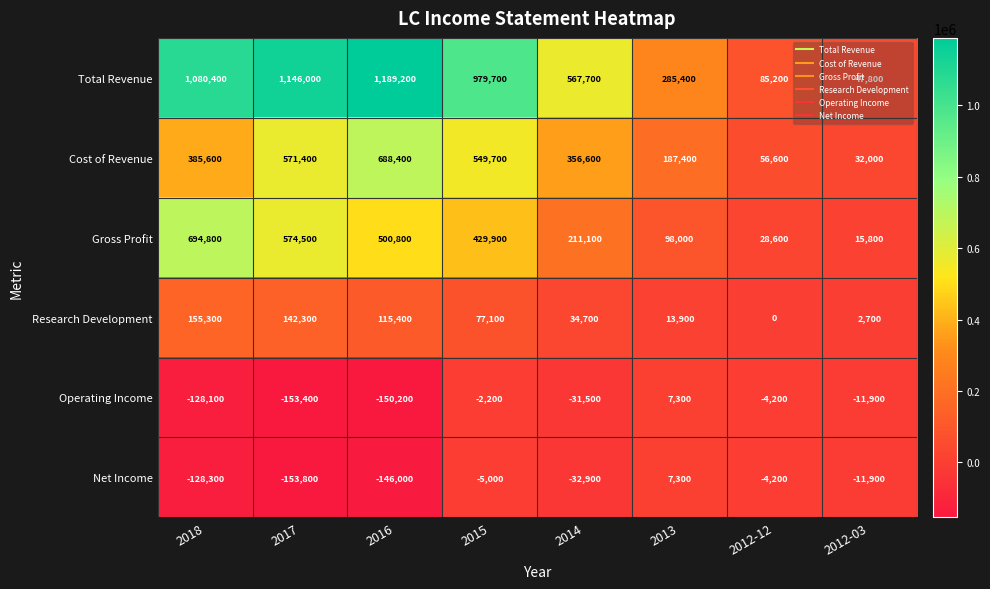

What is the difference between the Total Revenue values at 2015 and 2012-03?

931900